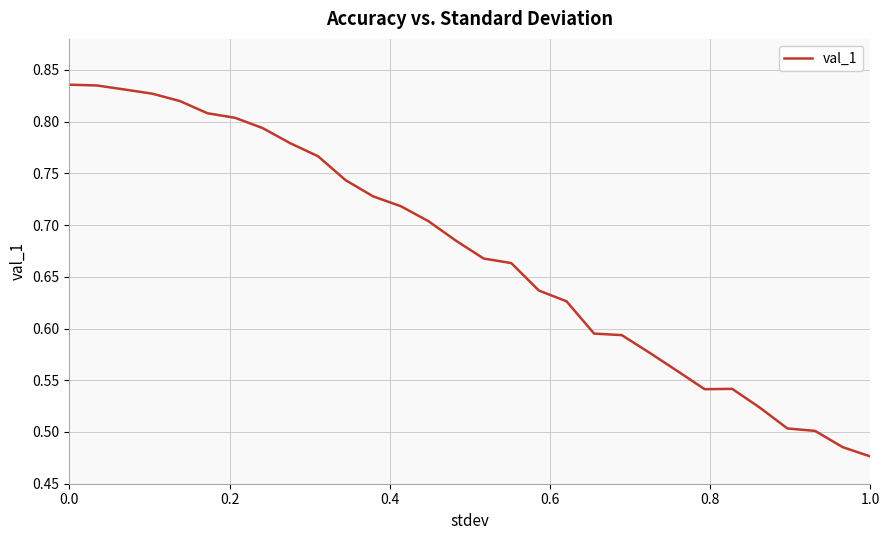

What is the difference between the second highest and minimum values?

0.4